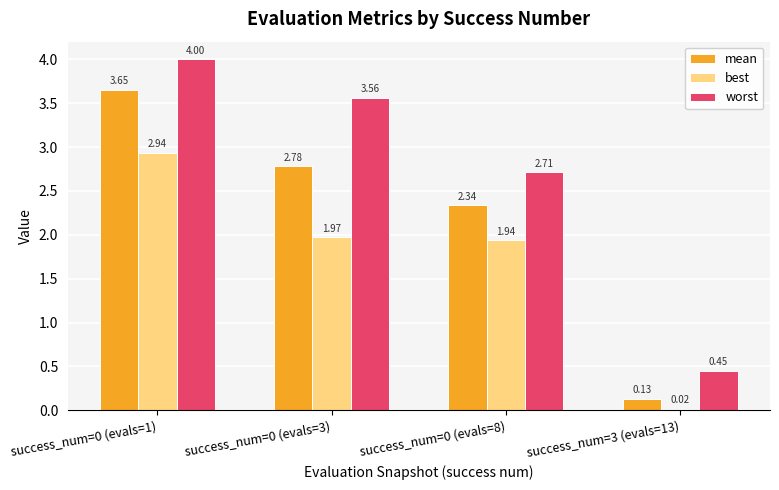

Rank the series by their maximum value, from highest to lowest.

worst, mean, best